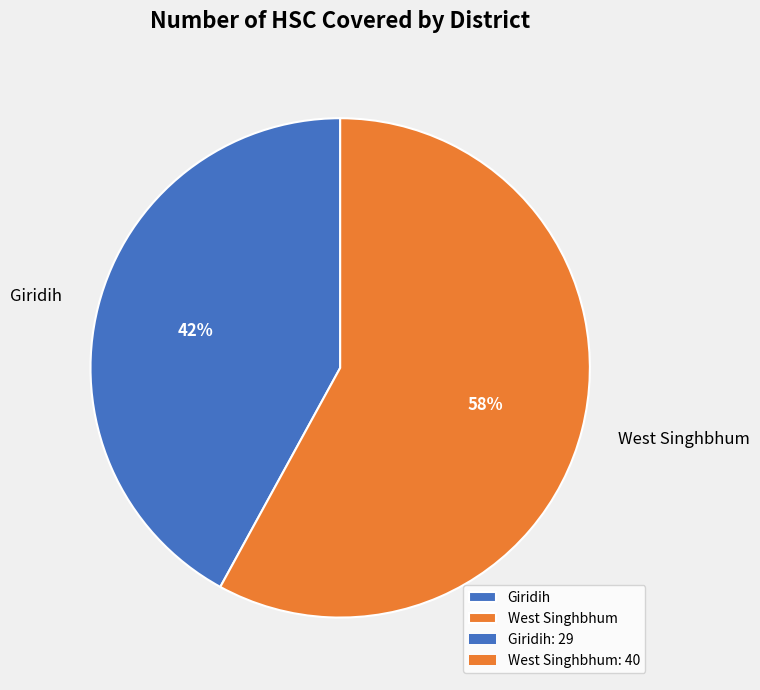

Which slice is the smallest?

Giridih